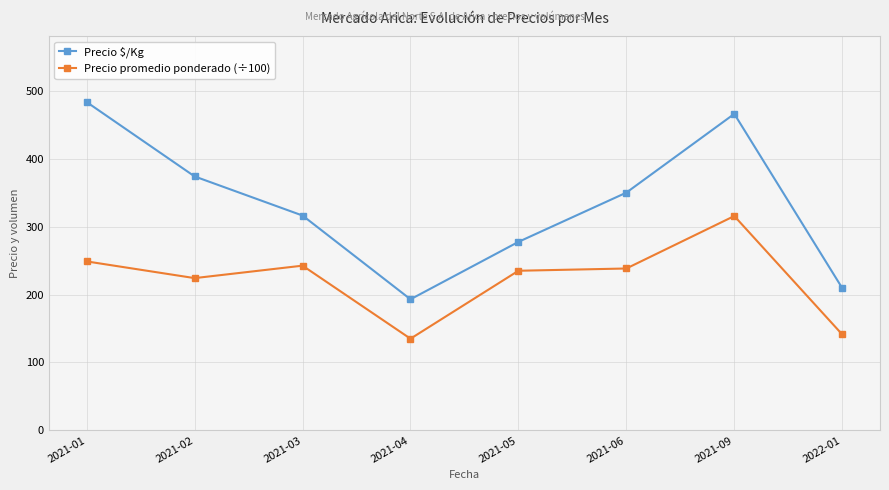

The Precio promedio ponderado (÷100) series shows 229.0 at 2021-04. True or false?

False